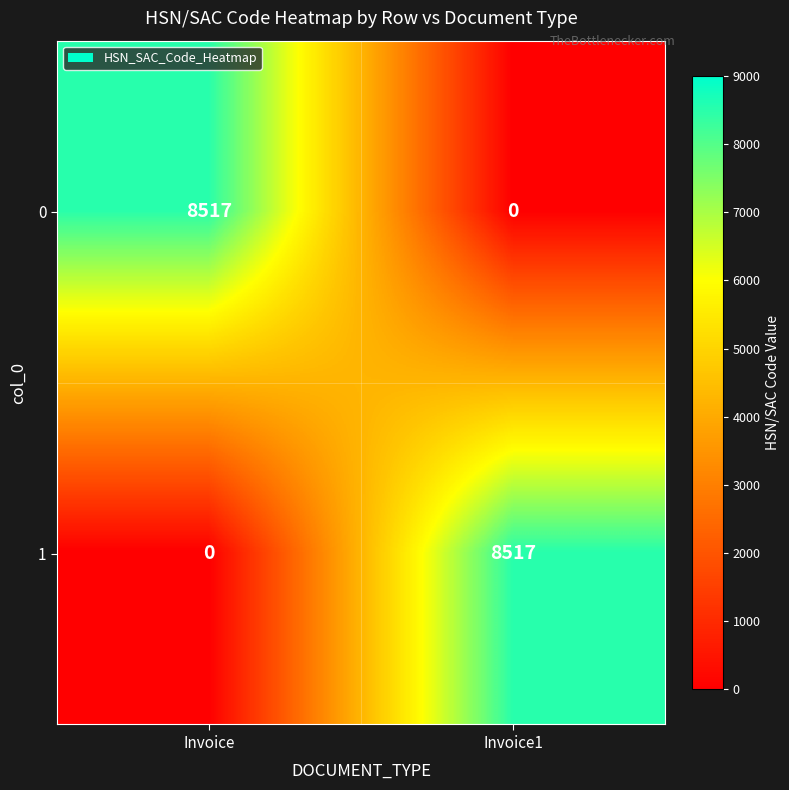

Rank the series at Invoice1 from highest to lowest value.

1, 0